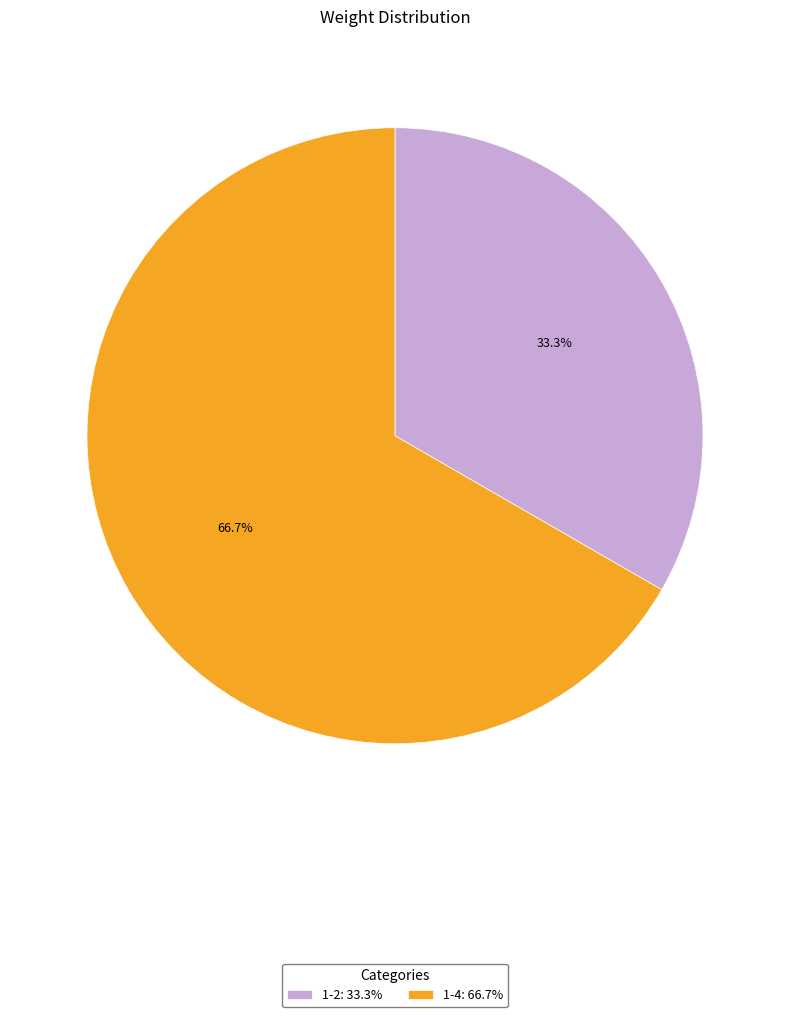

What is the smallest slice in the pie chart?

1-2